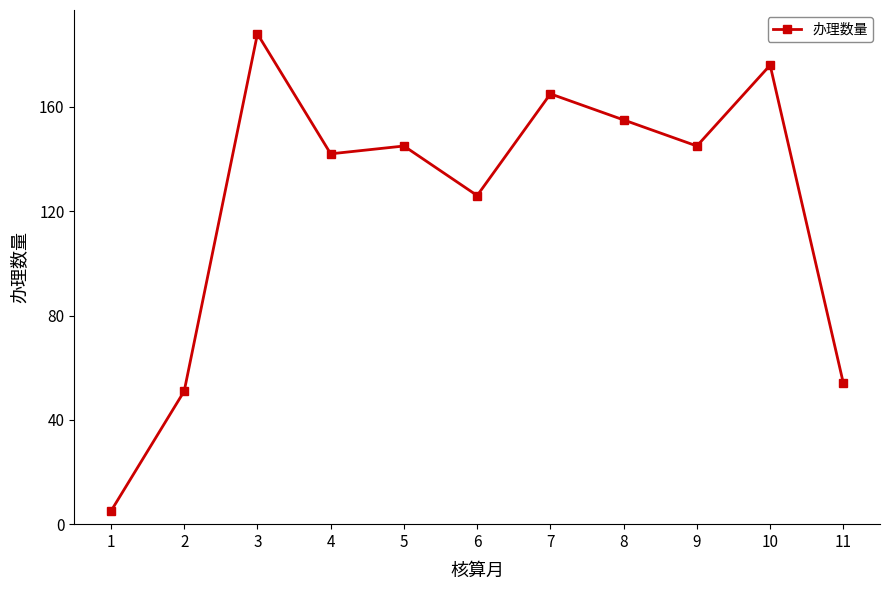

At which category does the chart reach its minimum across all series?

1